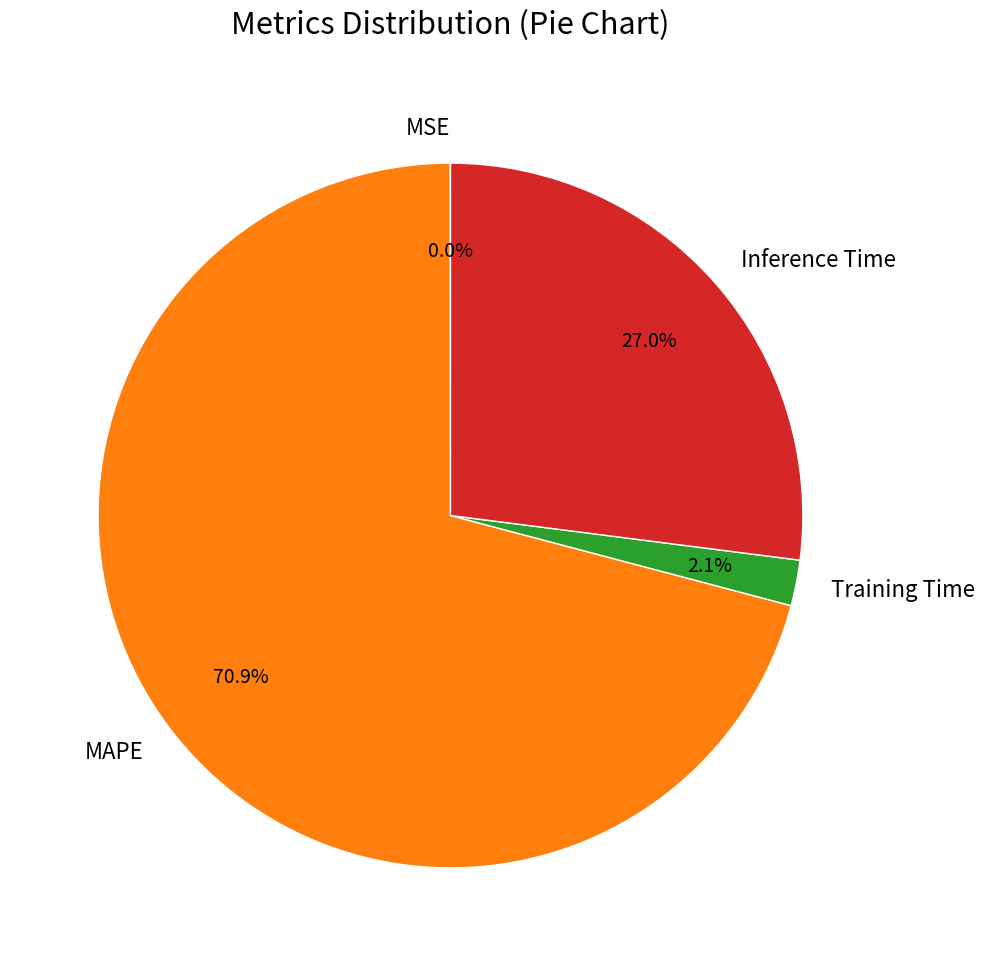

Which slice represents more than half of the pie?

MAPE